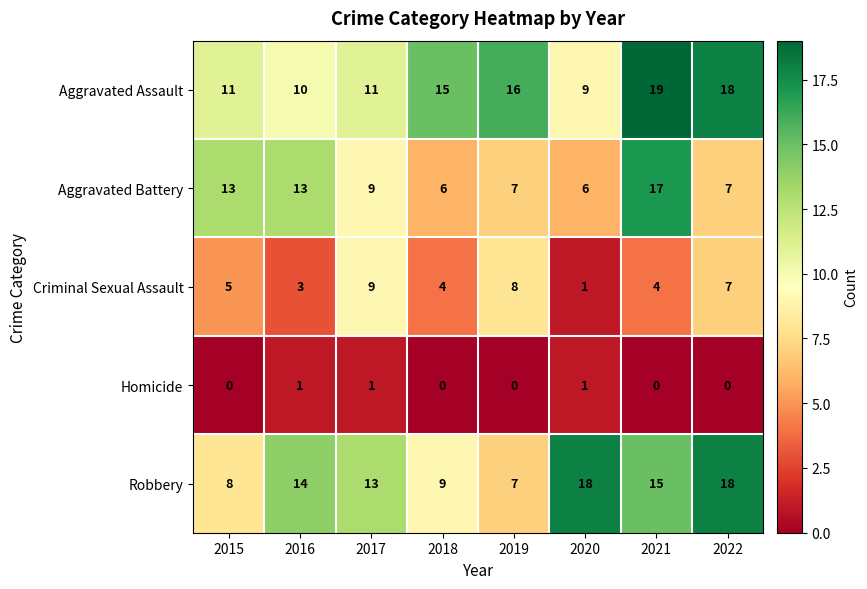

How many Criminal Sexual Assault values are between 4 and 8?

5